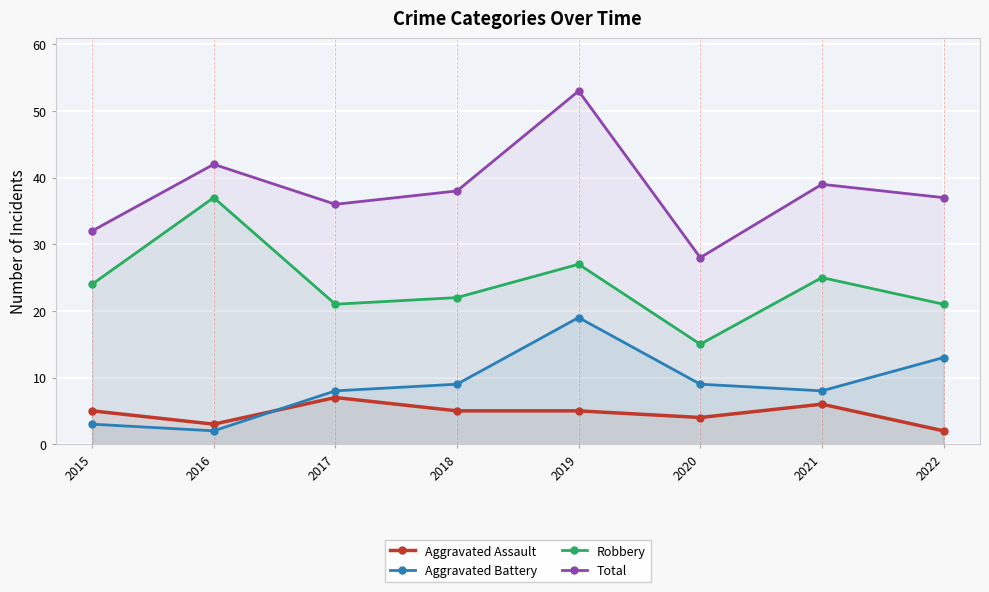

Read the Robbery value at 2016, to the nearest 5.

35